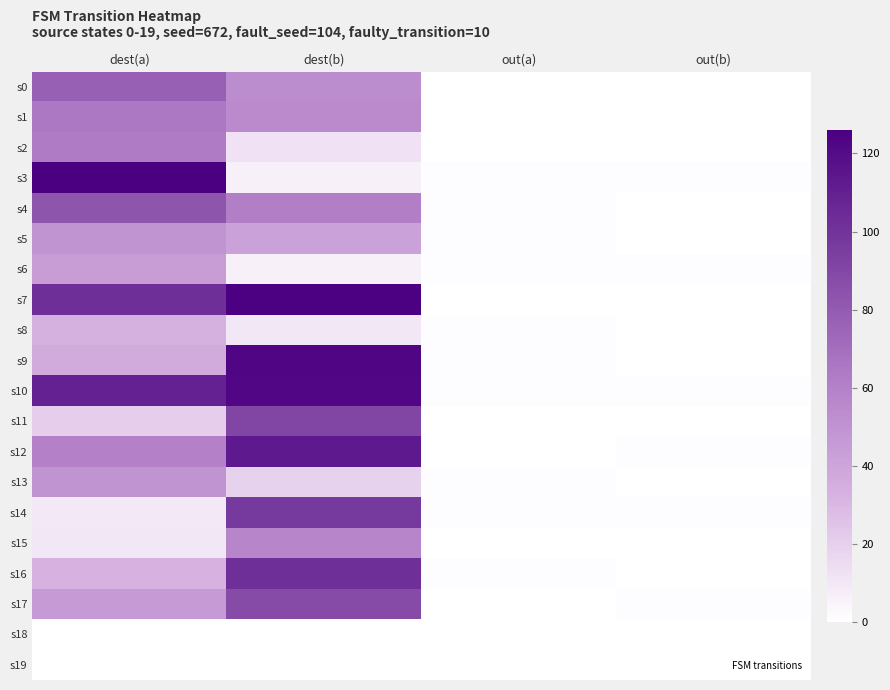

Reading right to left, transcribe all the data shown in this chart.

s0: out(b)=0	out(a)=0	dest(b)=54	dest(a)=77
s1: out(b)=0	out(a)=0	dest(b)=55	dest(a)=65
s2: out(b)=0	out(a)=0	dest(b)=12	dest(a)=63
s3: out(b)=1	out(a)=1	dest(b)=6	dest(a)=126
s4: out(b)=0	out(a)=1	dest(b)=61	dest(a)=83
s5: out(b)=0	out(a)=1	dest(b)=42	dest(a)=50
s6: out(b)=1	out(a)=1	dest(b)=6	dest(a)=44
s7: out(b)=0	out(a)=0	dest(b)=125	dest(a)=102
s8: out(b)=0	out(a)=1	dest(b)=10	dest(a)=33
s9: out(b)=0	out(a)=1	dest(b)=123	dest(a)=36
s10: out(b)=1	out(a)=1	dest(b)=122	dest(a)=109
s11: out(b)=0	out(a)=0	dest(b)=91	dest(a)=21
s12: out(b)=1	out(a)=0	dest(b)=113	dest(a)=60
s13: out(b)=0	out(a)=1	dest(b)=19	dest(a)=50
s14: out(b)=1	out(a)=1	dest(b)=97	dest(a)=9
s15: out(b)=0	out(a)=0	dest(b)=58	dest(a)=10
s16: out(b)=0	out(a)=1	dest(b)=102	dest(a)=32
s17: out(b)=1	out(a)=0	dest(b)=88	dest(a)=46
s18: out(b)=0	out(a)=0	dest(b)=0	dest(a)=0
s19: out(b)=0	out(a)=0	dest(b)=0	dest(a)=0